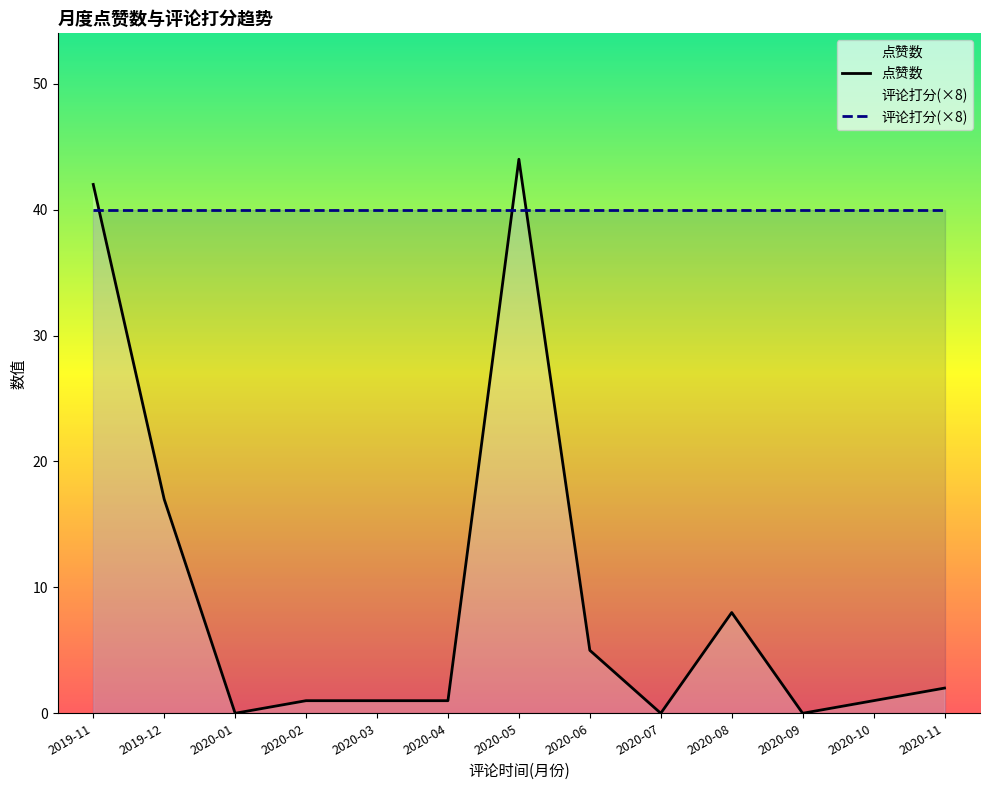

How many values are above zero?

10